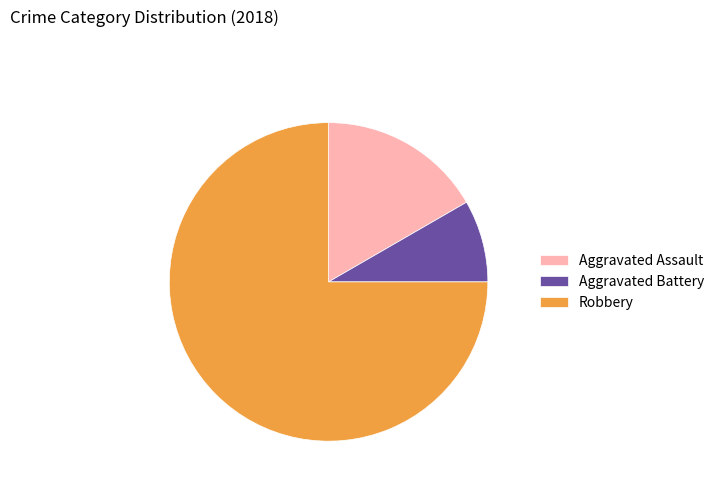

True or false: Robbery accounts for 90% of the total.

False